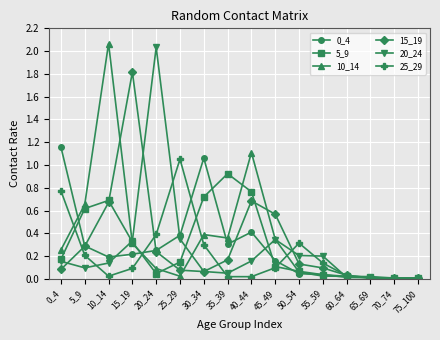

Where do 5_9 and 15_19 first cross each other?

10_14 and 15_19